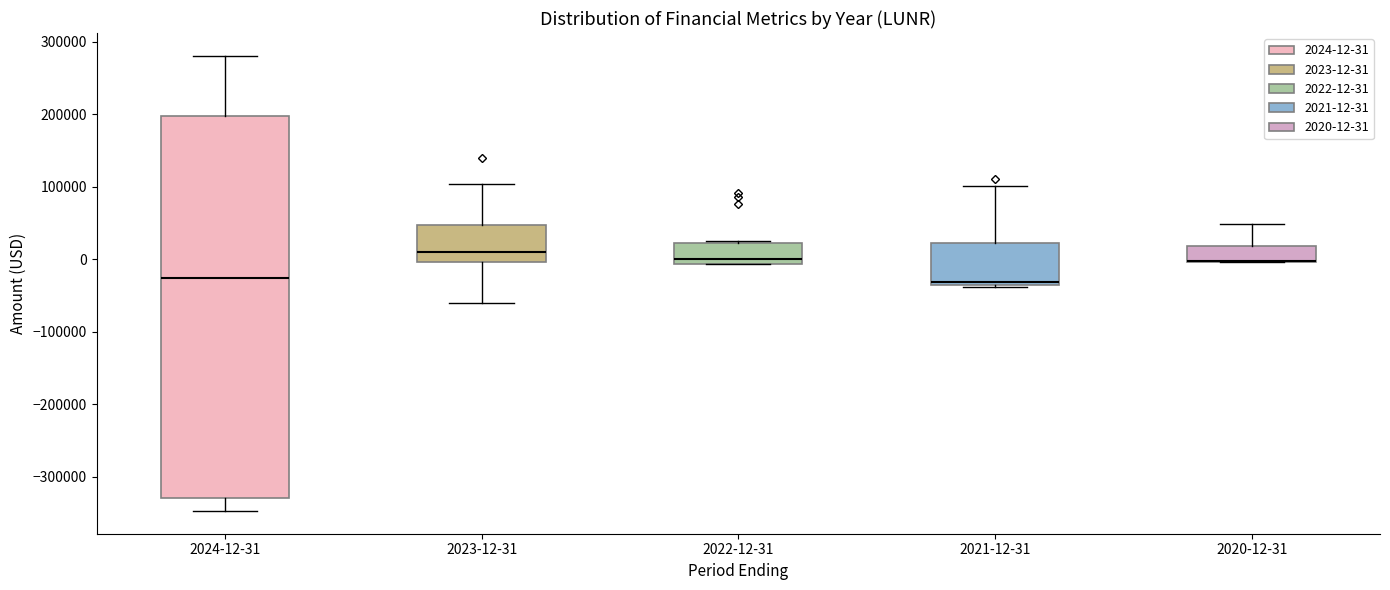

Which box is the tallest, from its lower edge to its upper edge?

2024-12-31